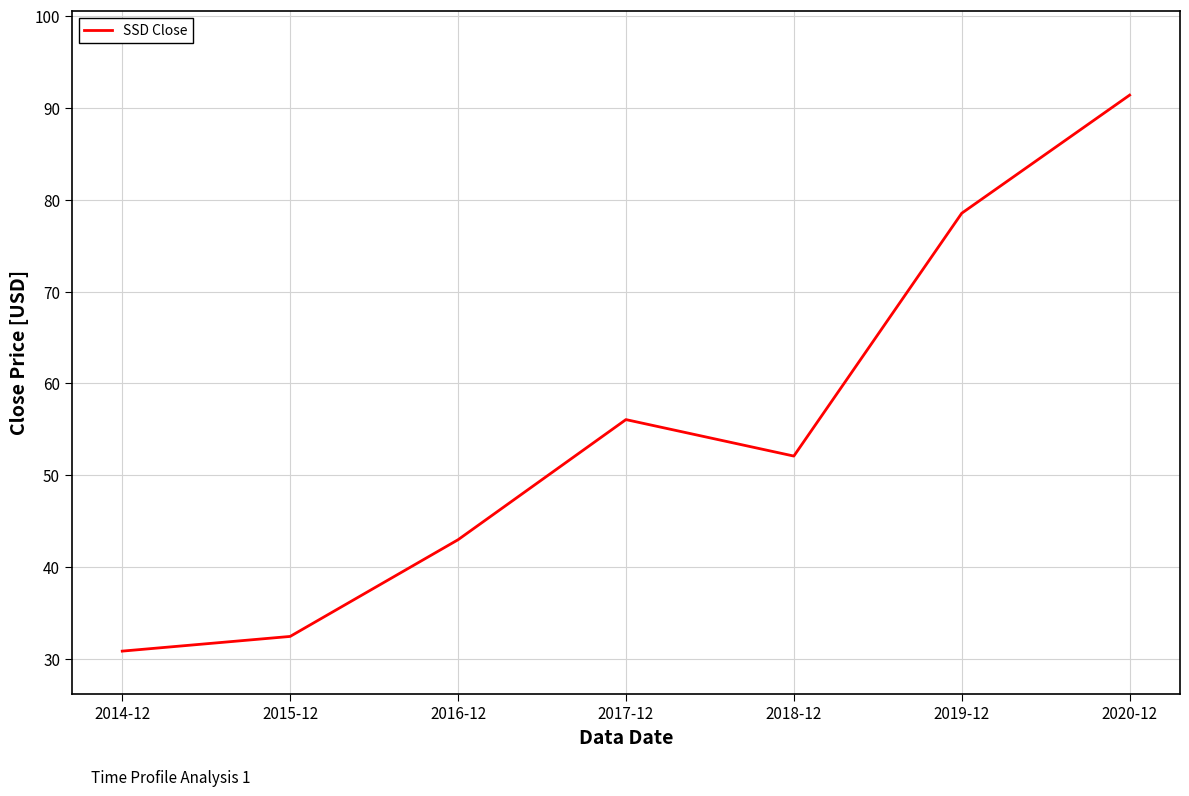

What position from the left is 2018-12?

5